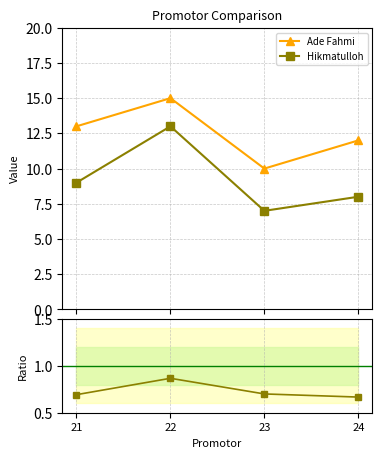

At 22, list the series in order from largest to smallest.

Ade Fahmi, Hikmatulloh, Ratio